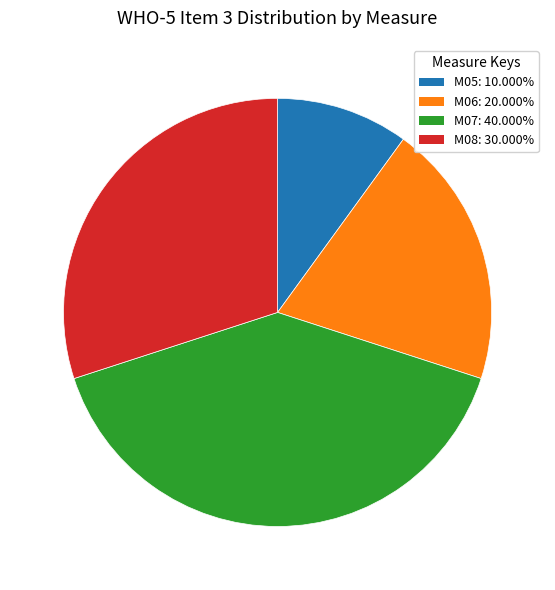

Do M08: 30.000% and M05: 10.000% together represent more than half of the pie?

No